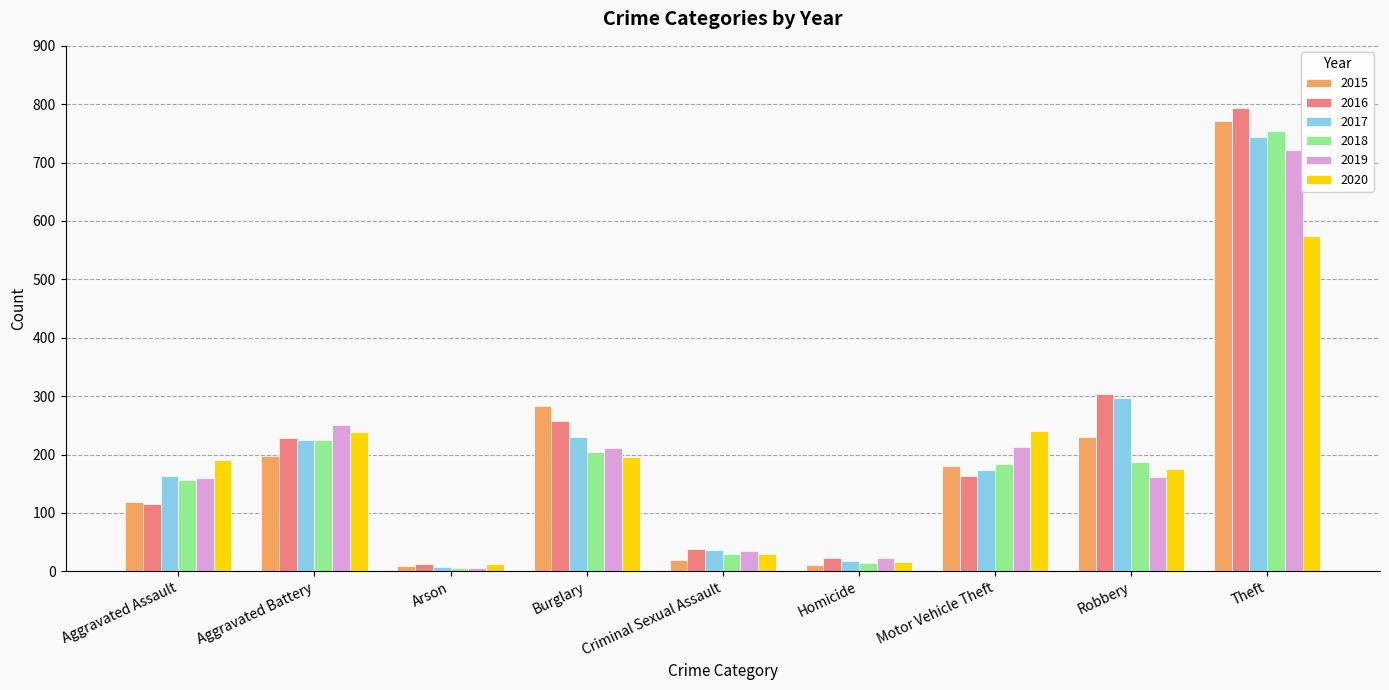

Which series has the largest range (max minus min)?

2016